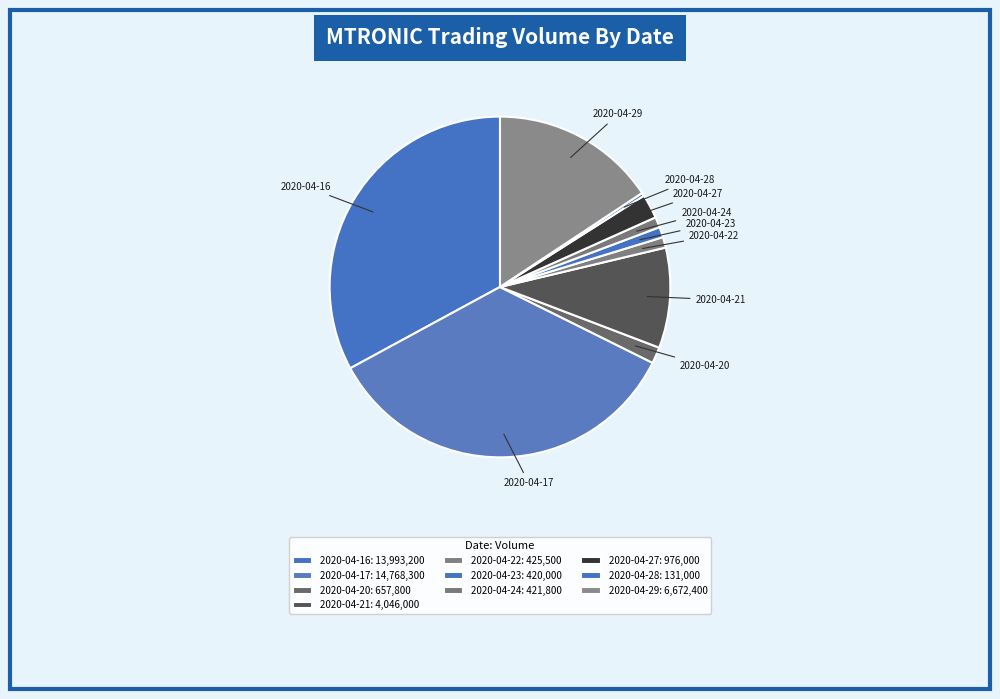

Is it true that 2020-04-29 is 27% of the pie?

False